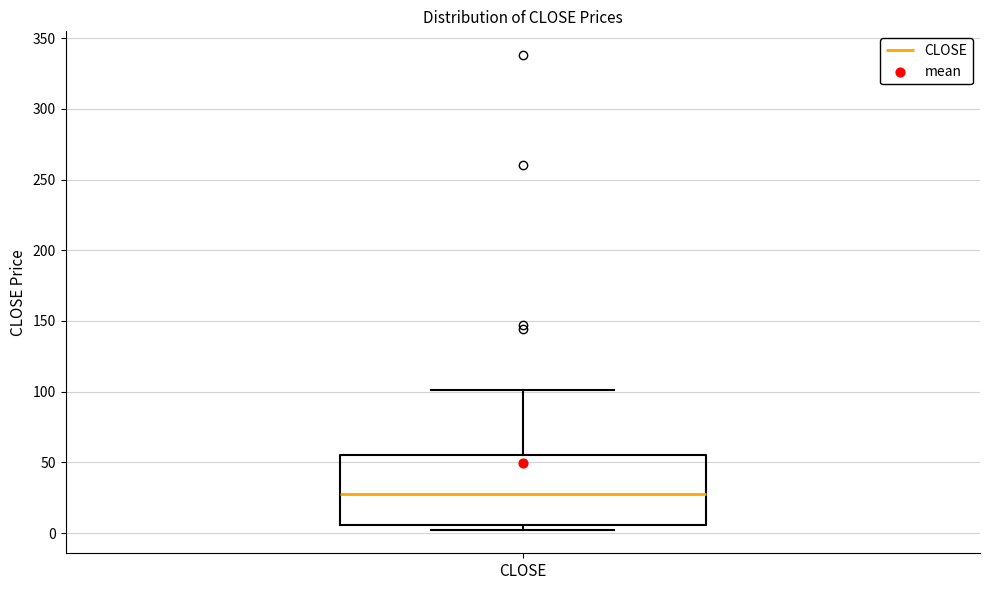

Read this box plot against the y-axis: the position of the median line, the range covered by the box, and the ends of both whiskers. The values are not printed on the chart, so give them approximately, as read against the axis.

median 30, box 5 to 55, whiskers 0 to 100